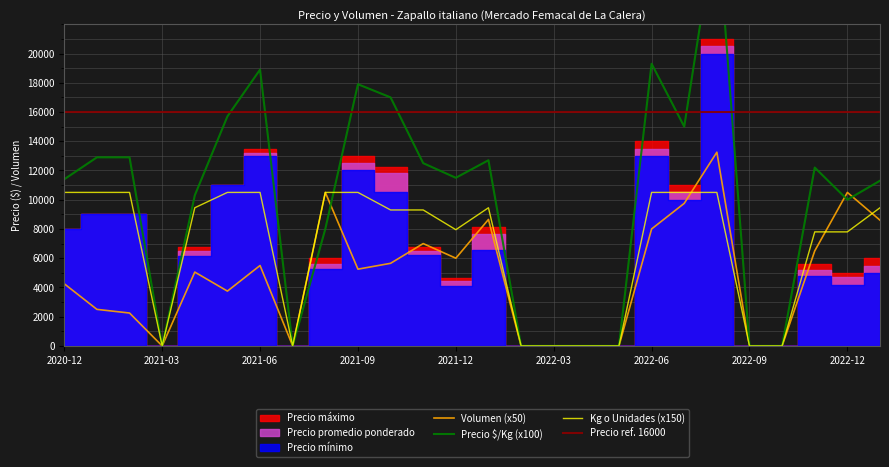

Is the value of Volumen at 2021-08 greater than the value of Kg o Unidades at 2021-03?

Yes